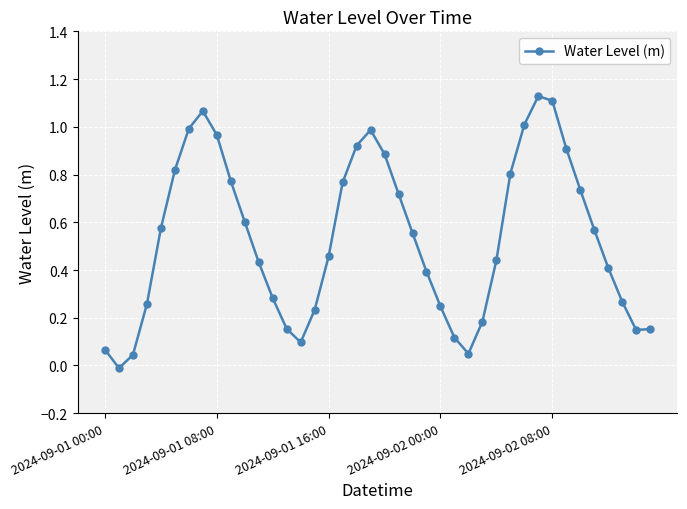

What is the sum of all values?

21.3